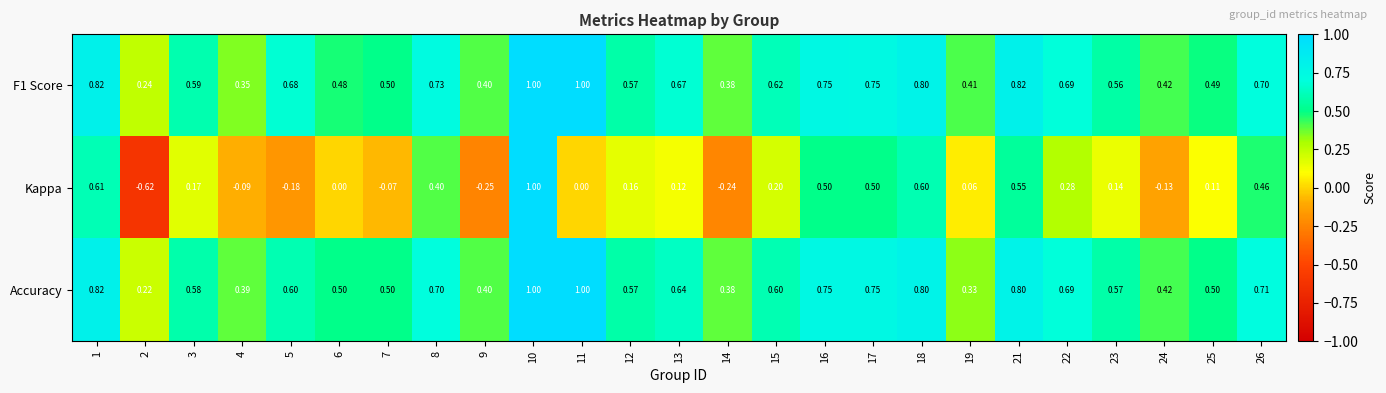

Is the value of F1 Score at 3 greater than the value of Accuracy at 12?

Yes